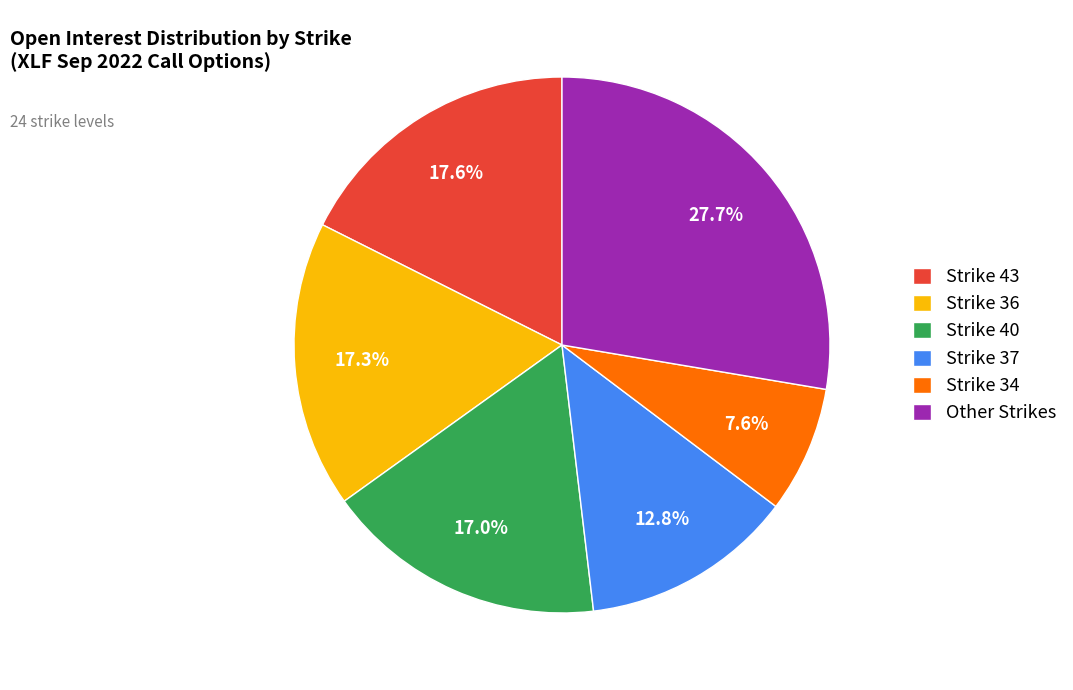

What is the ratio of the value at Strike 40 to the value at Strike 36?

1.0